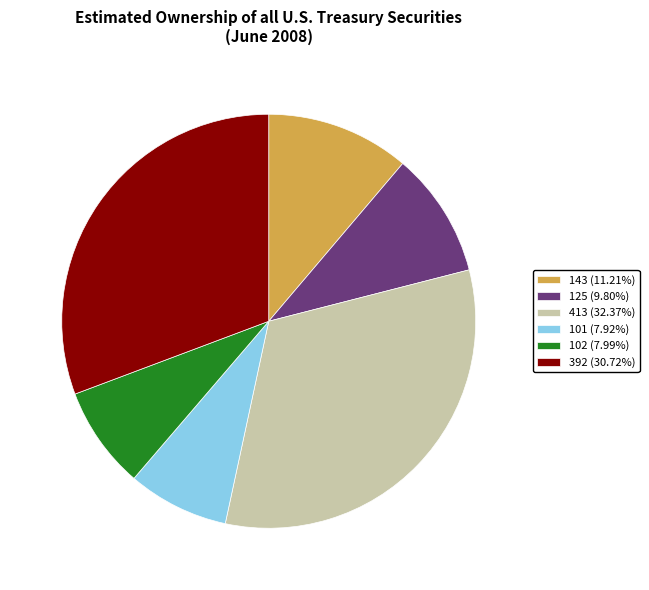

Is there any slice that represents more than half of the pie?

No